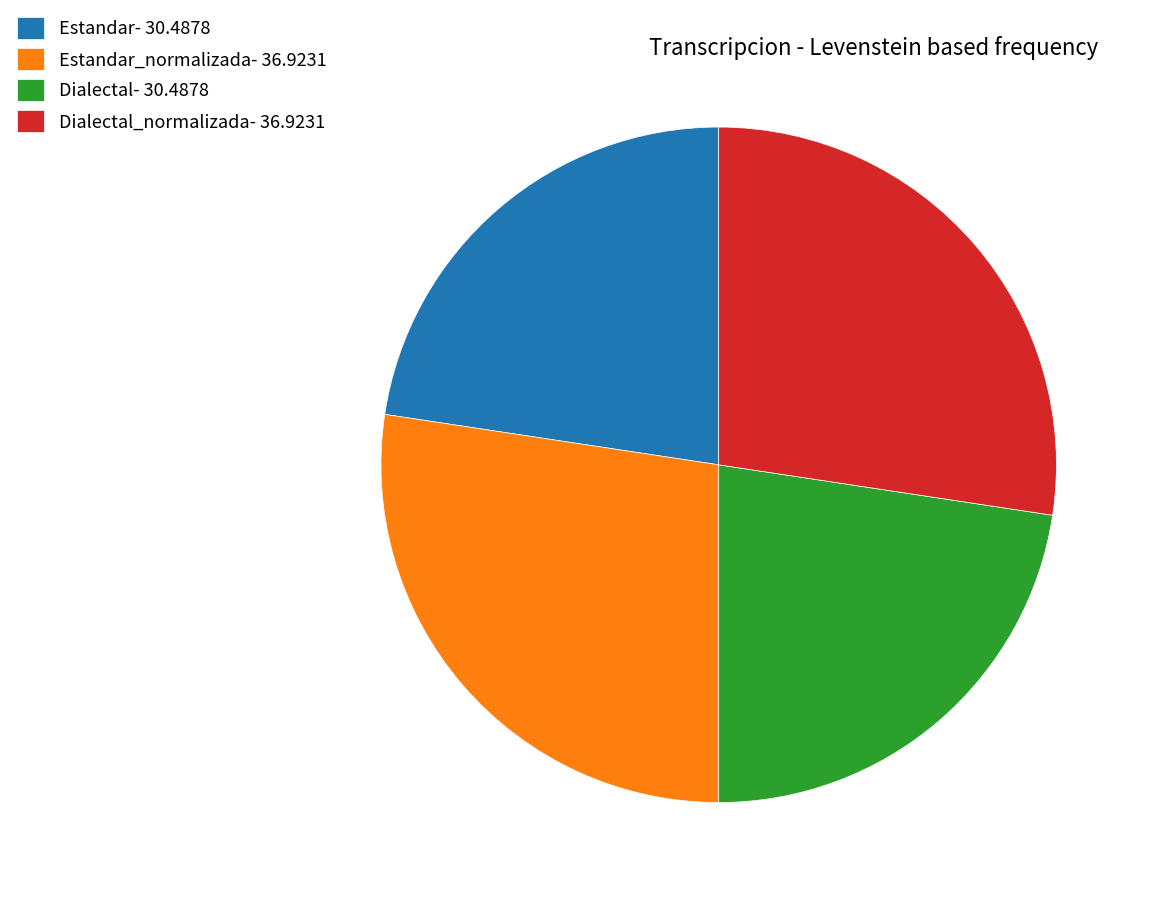

Combined, do Estandar_normalizada- 36.9231 and Dialectal_normalizada- 36.9231 account for over 50%?

Yes